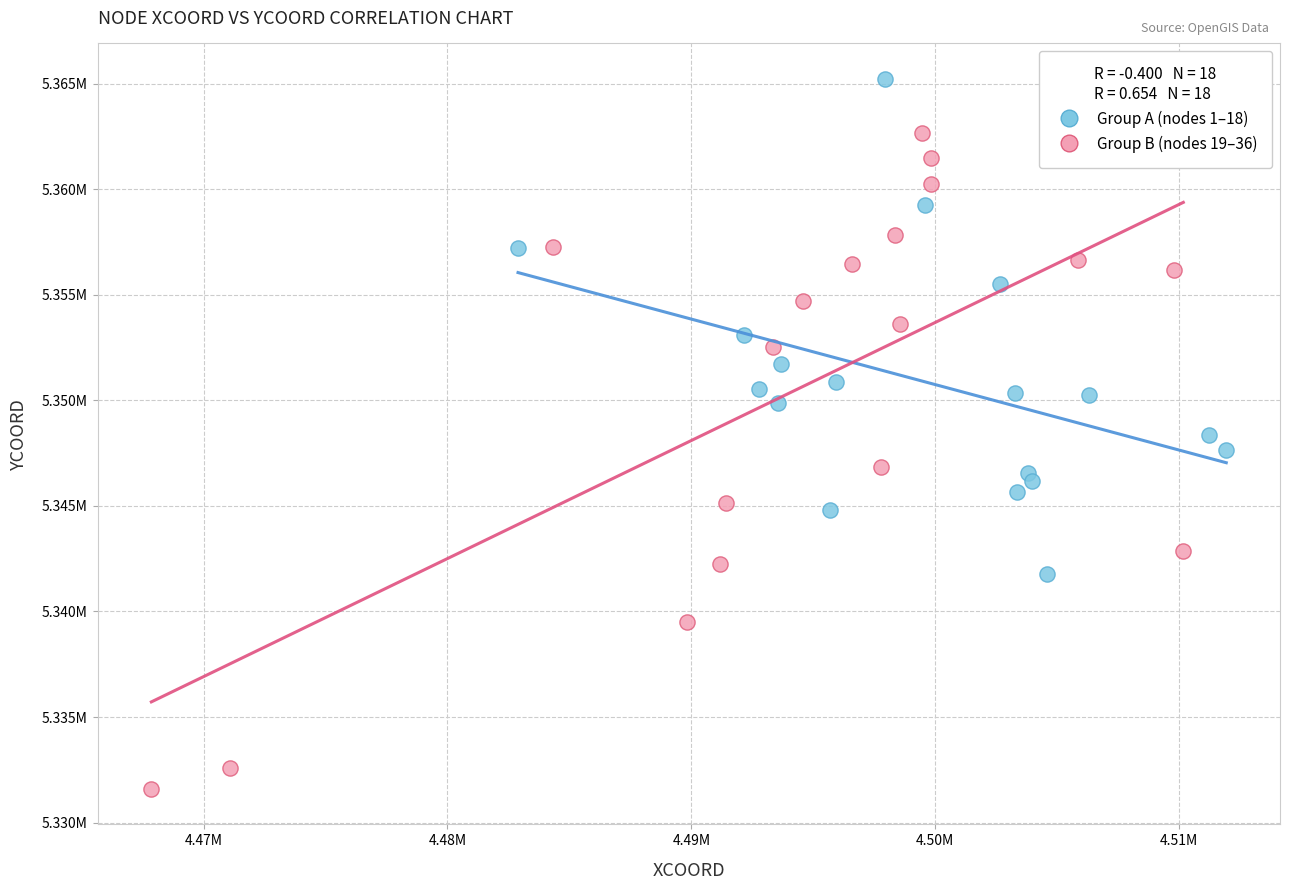

Which series contains the highest Y value?

Group A (nodes 1–18)